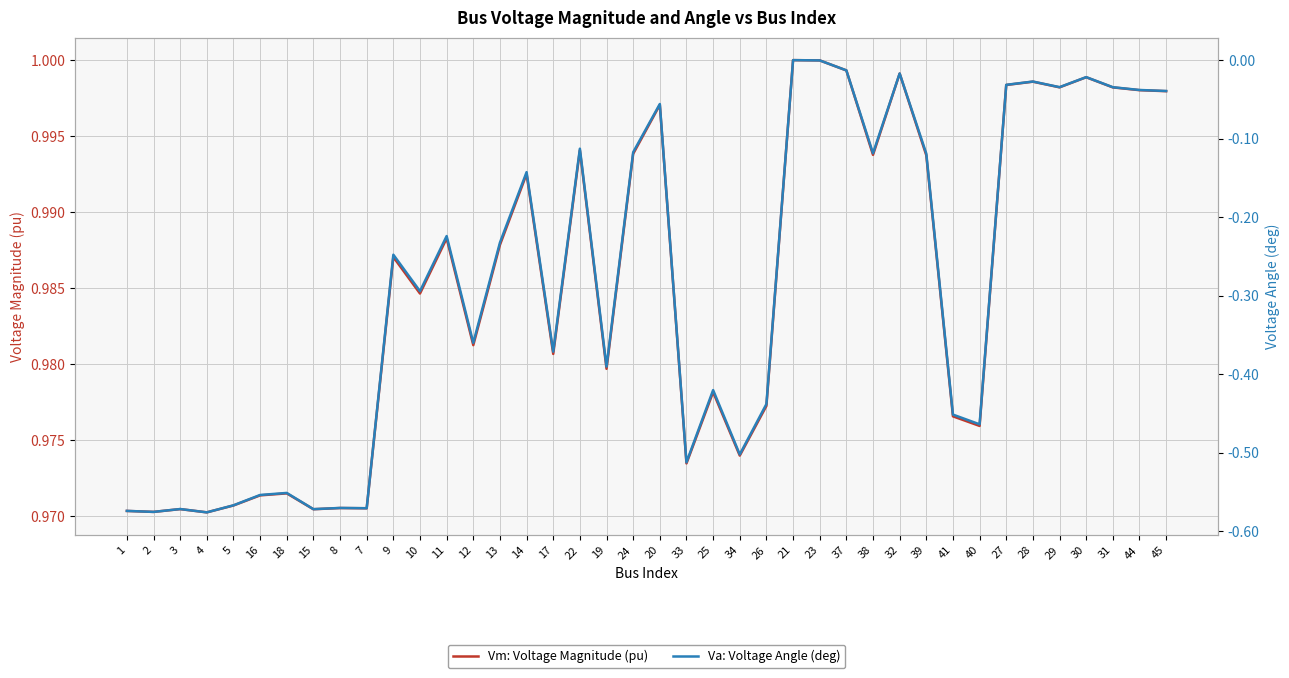

What is the value of the Va: Voltage Angle (deg) point at the 25th from the left?

-0.4